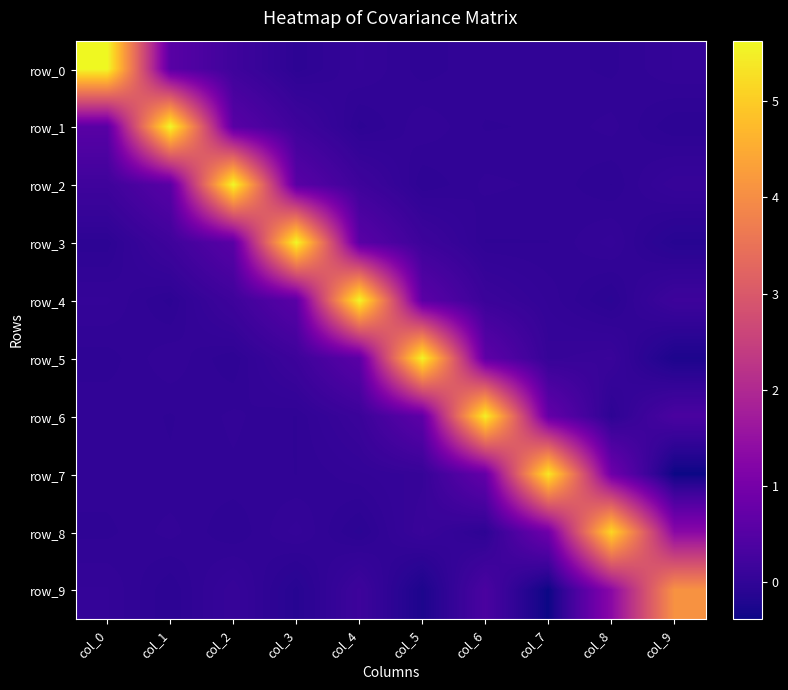

At col_8, list the series in order from smallest to largest.

row_4, row_6, row_2, row_0, row_1, row_3, row_5, row_7, row_9, row_8